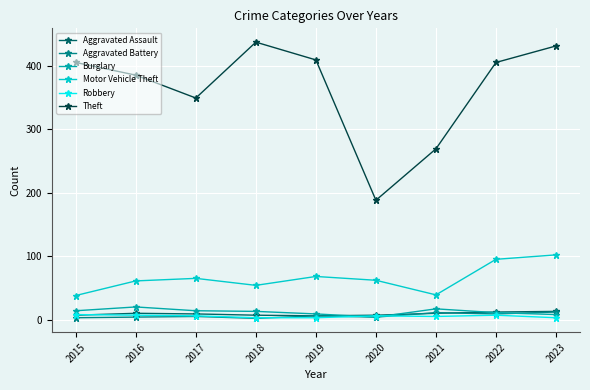

Which category has the lowest value in the Theft series?

2020